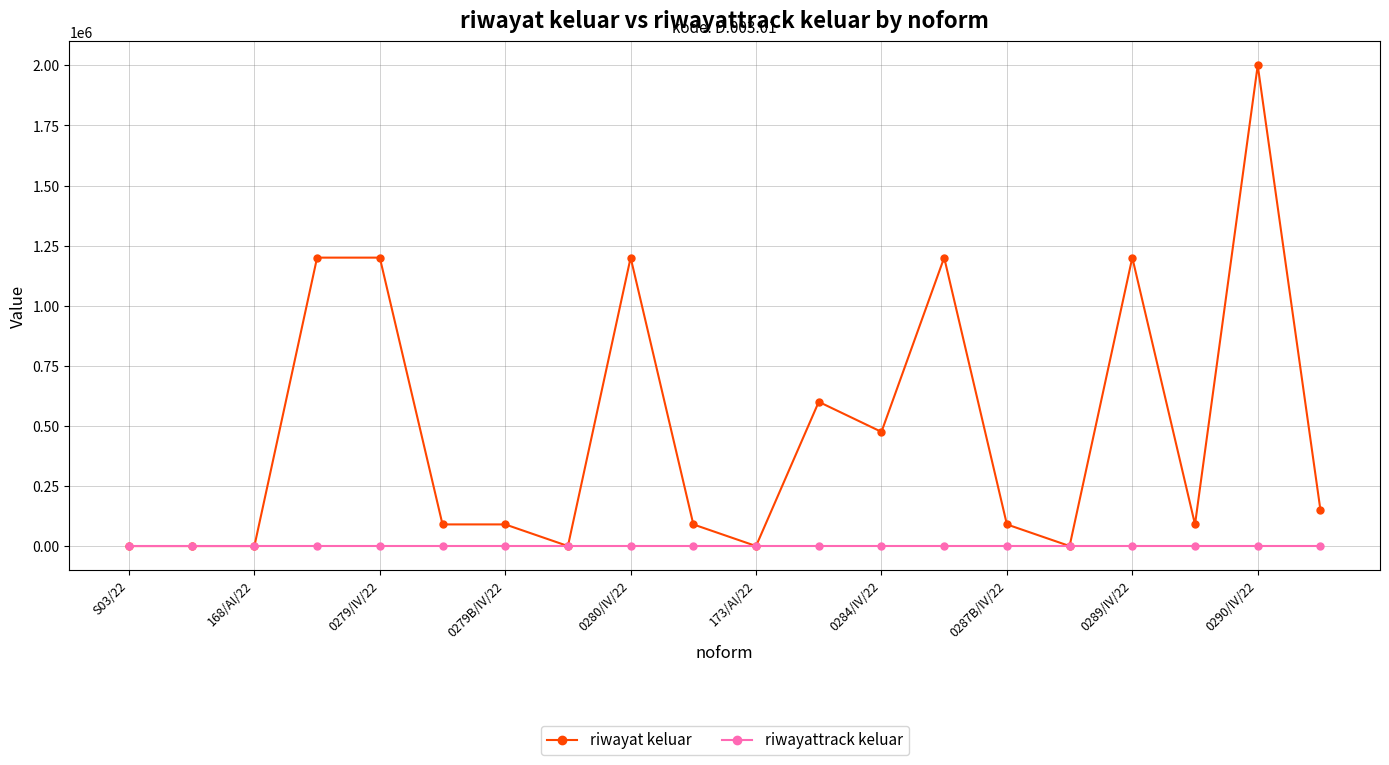

Is this an area chart (filled region under the line)?

No